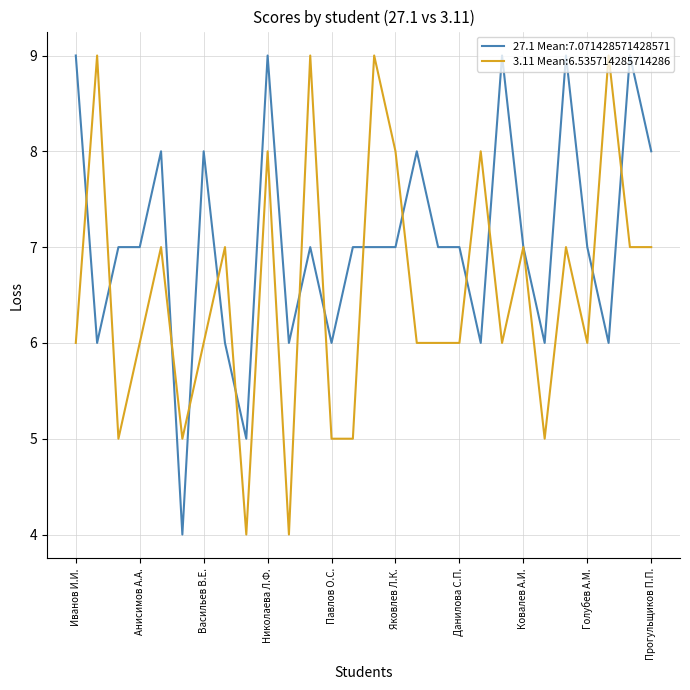

What is the smallest value displayed?

4